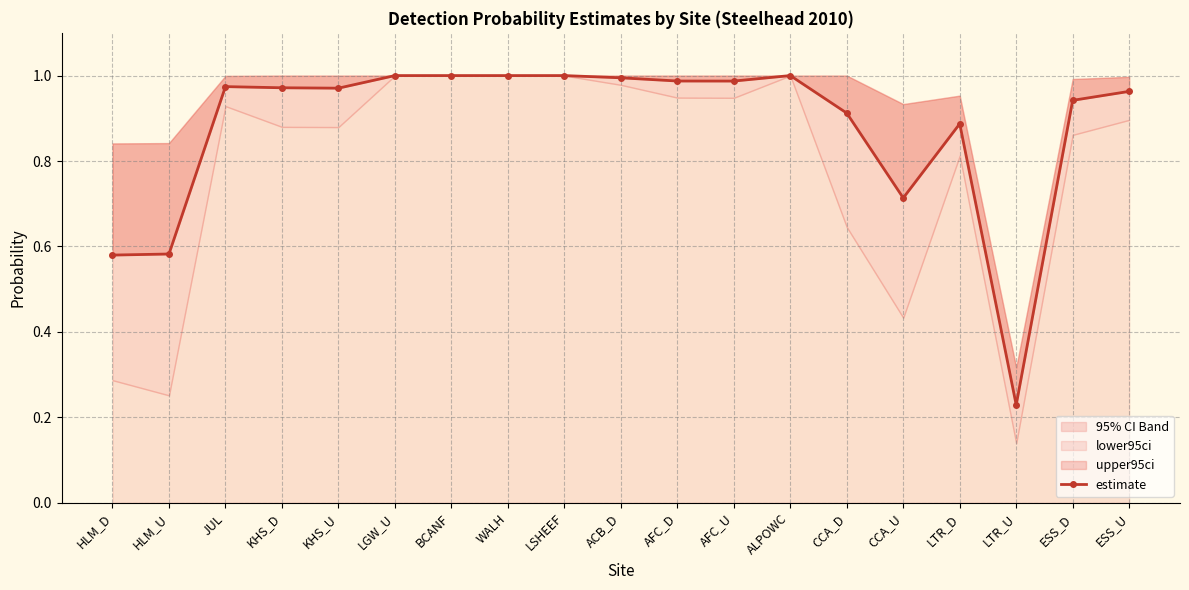

Reading left to right, extract all data points from this chart.

0.6	0.6	1.0	1.0	1.0	1.0	1.0	1.0	1.0	1.0	1.0	1.0	1.0	0.9	0.7	0.9	0.2	0.9	1.0